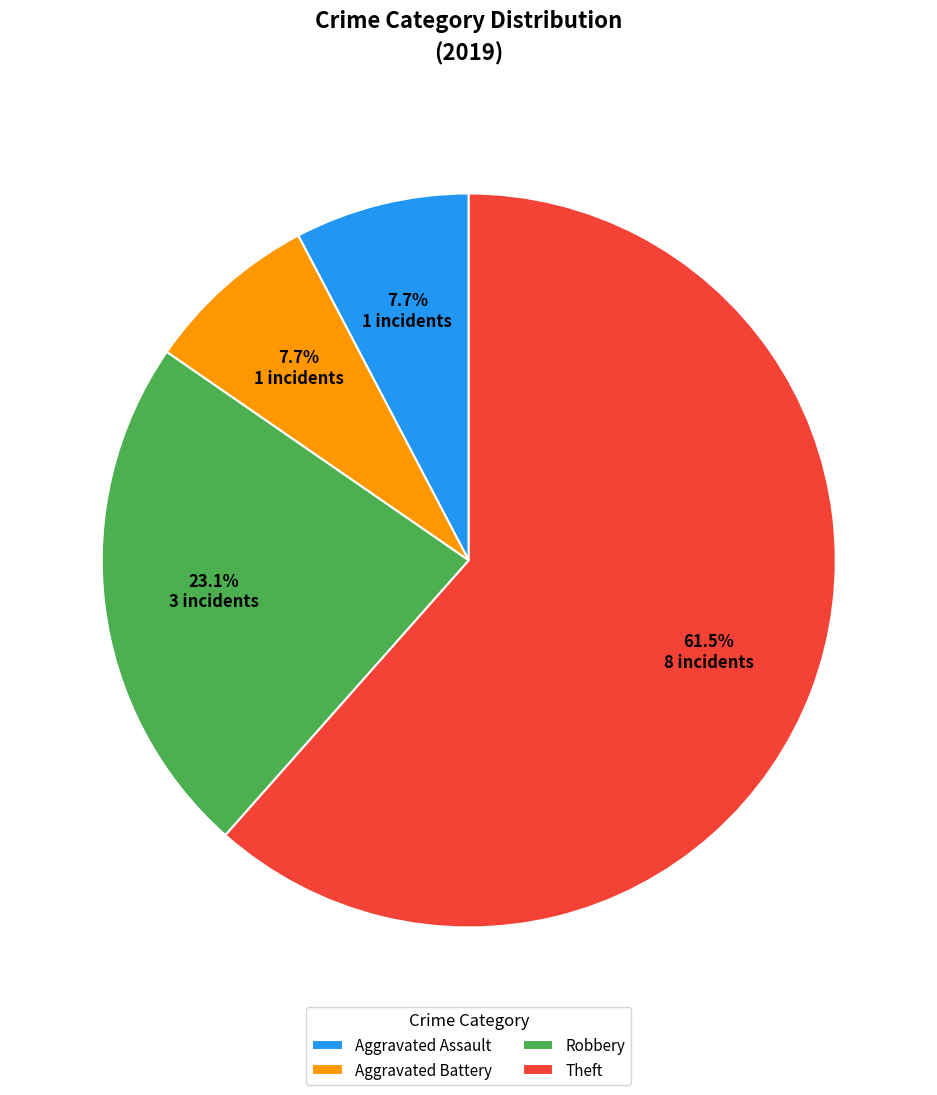

Combined, what portion of the pie is Robbery and Aggravated Assault?

30.8%